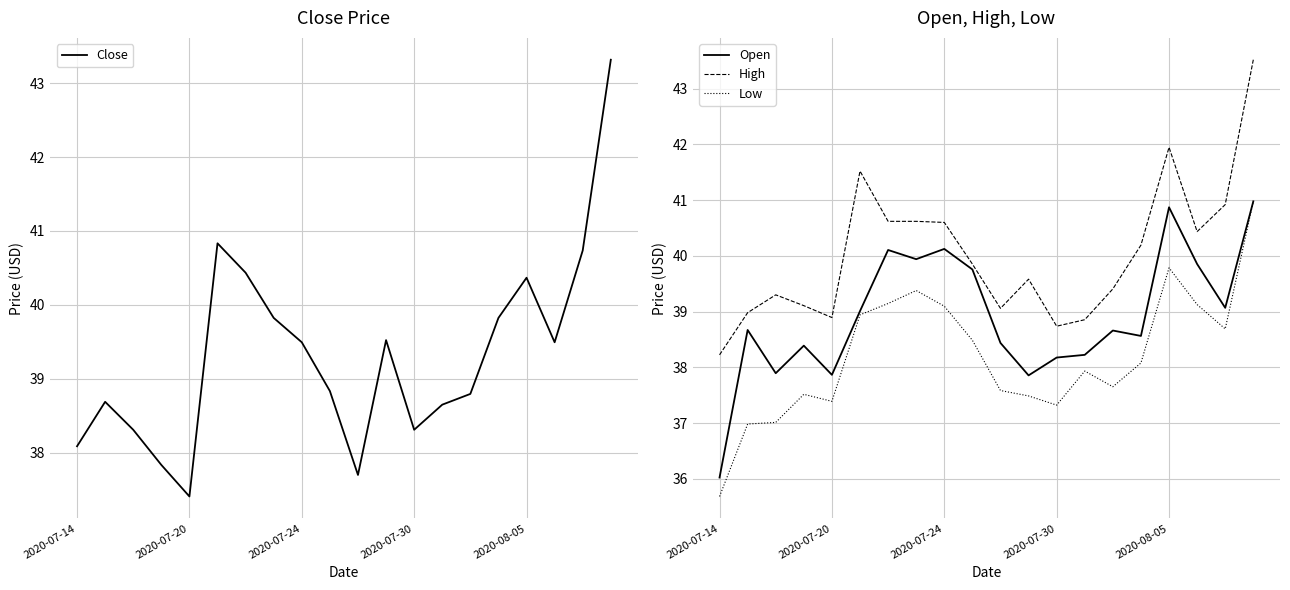

The value of Low at 10 is 37.6. True or false?

True